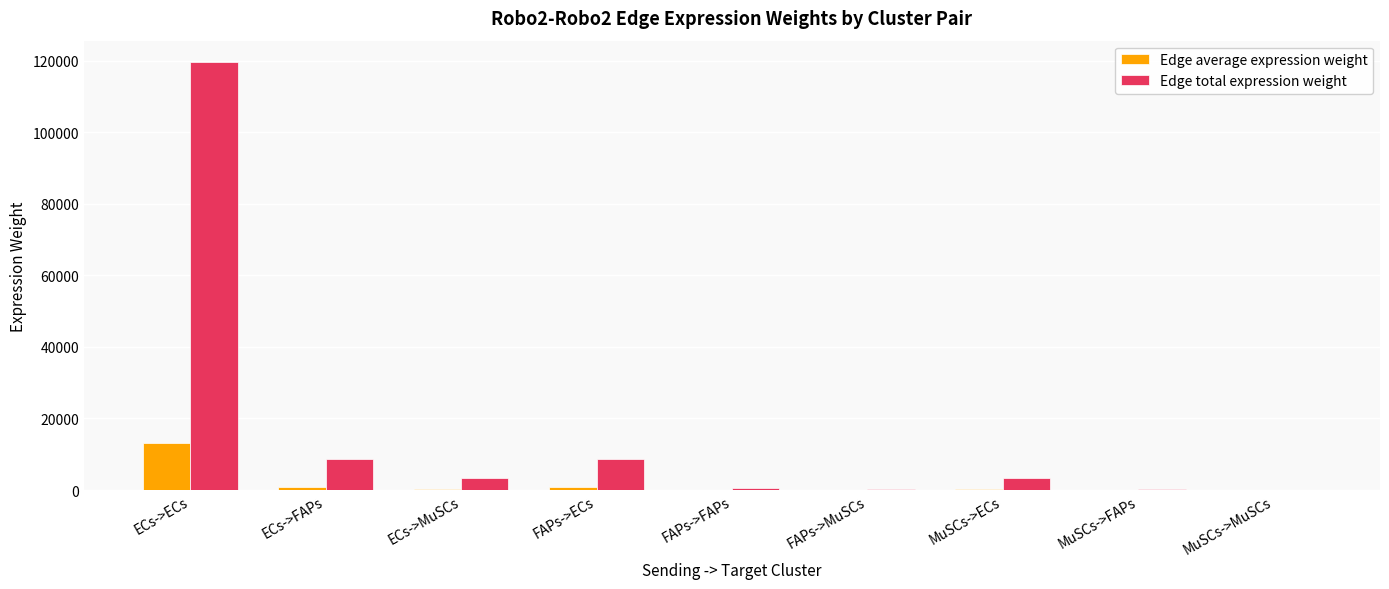

The value of Edge total expression weight at MuSCs->ECs is 3392.7. True or false?

True